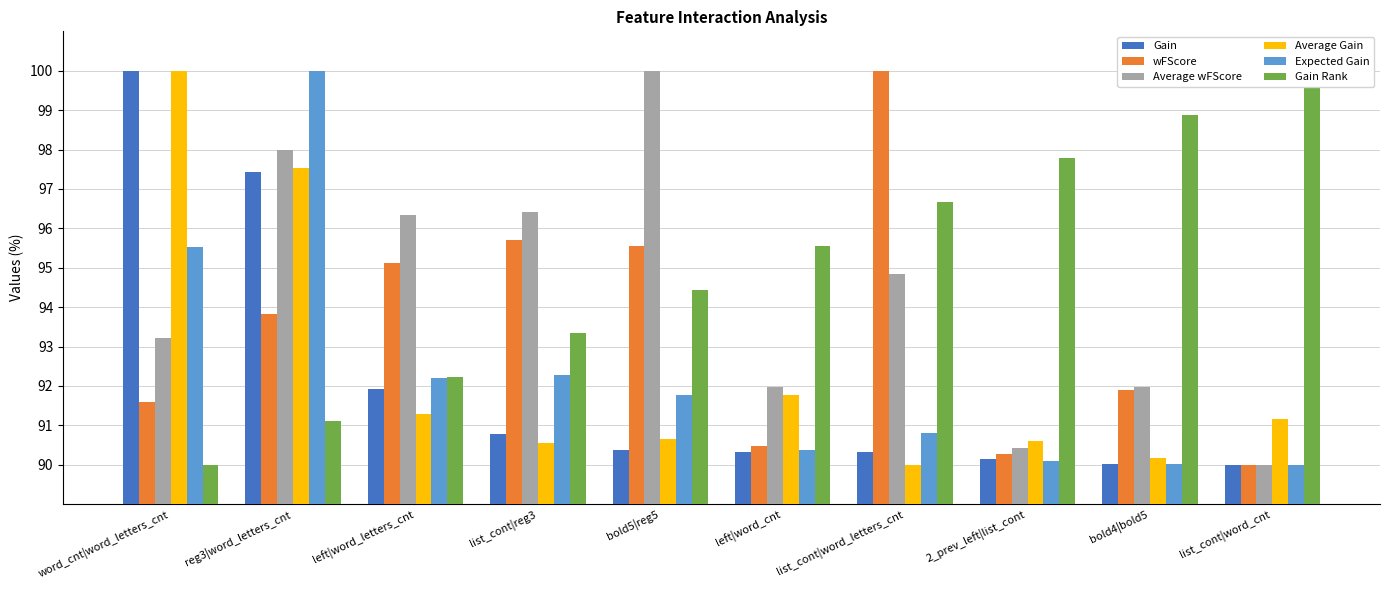

At which label does Gain reach its minimum?

list_cont|word_cnt